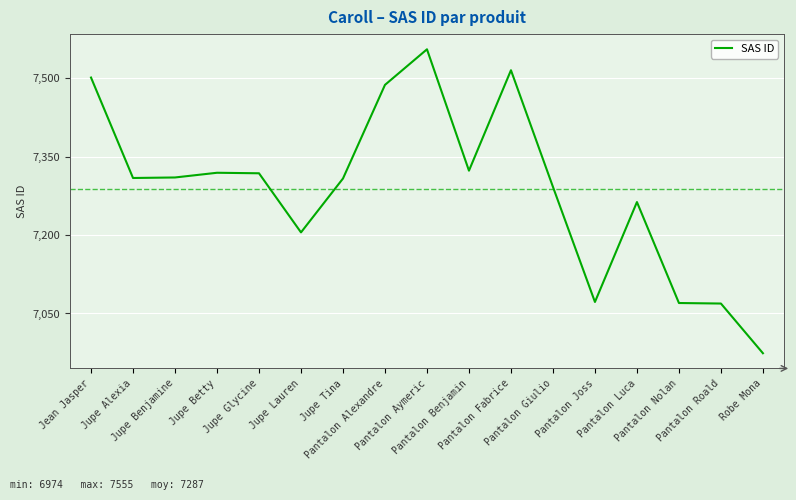

How many lines are shown in the chart?

1